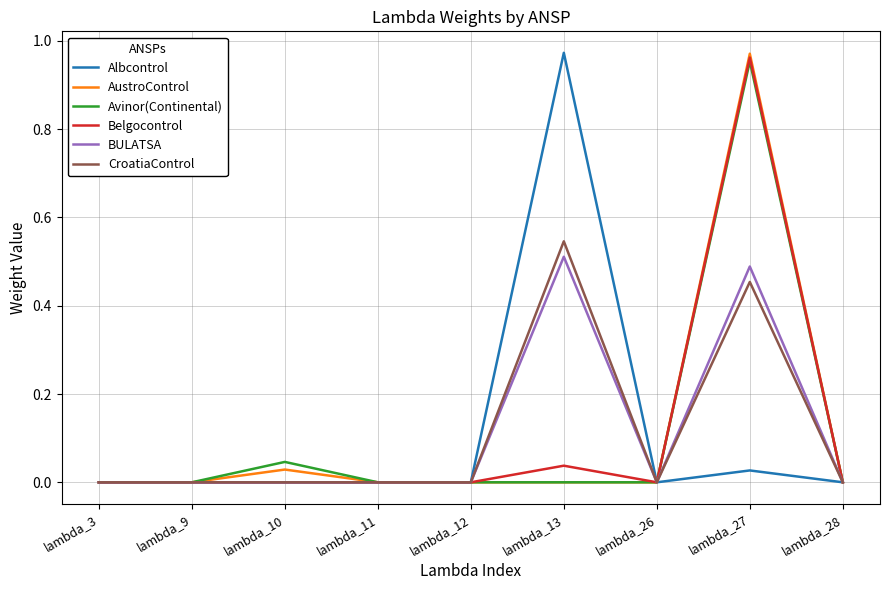

What is the spread (max minus min) of values at lambda_27?

0.9